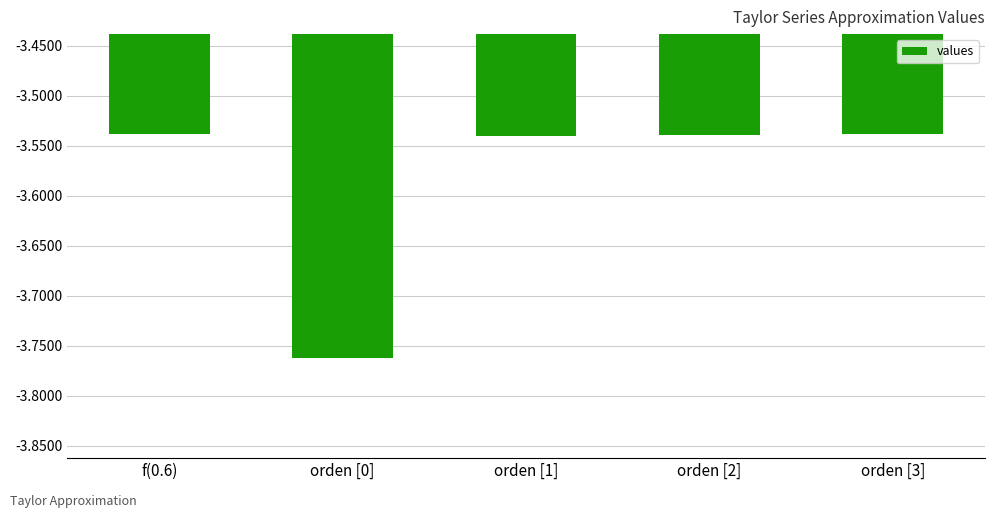

What is the label of the 2nd bar from the left?

orden [0]